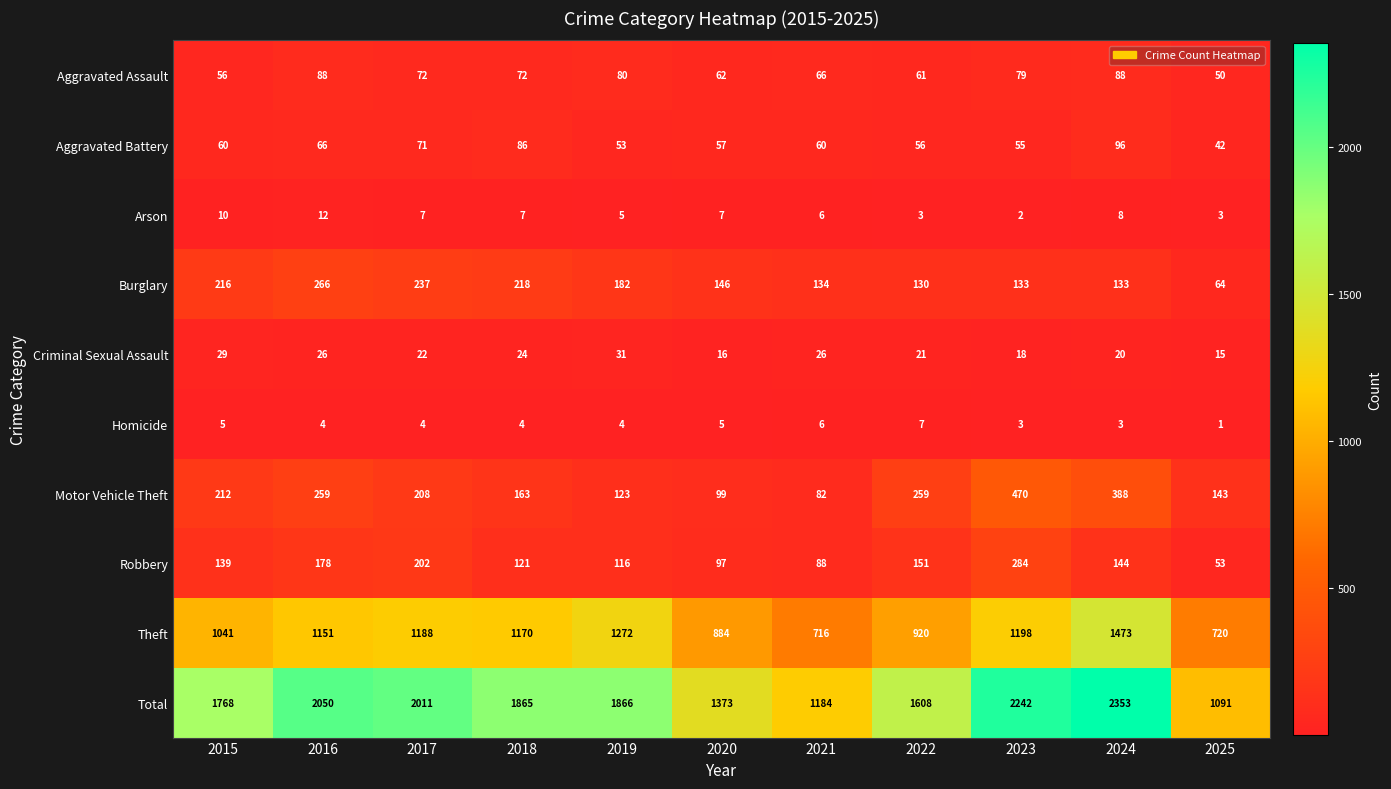

Where is Total nearest to the value 1722?

2015